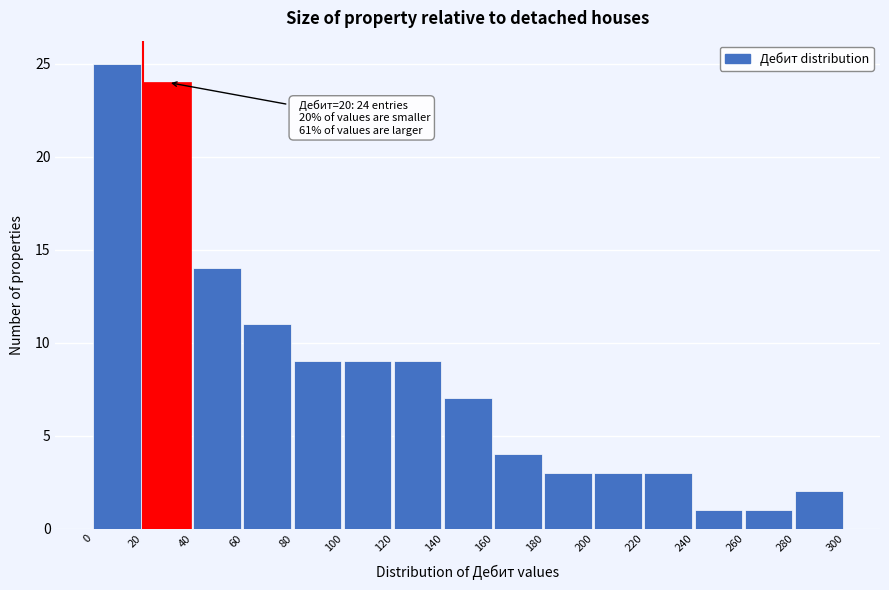

Which range on the x-axis has the tallest bar?

0 to 20